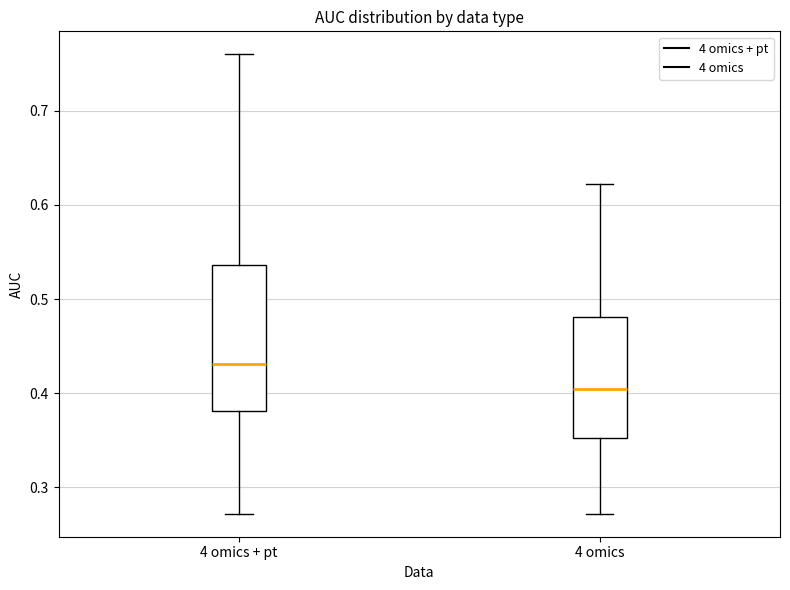

Reading left to right, transcribe this box plot: for each box, give where its median line is, the range the box spans, and where its two whiskers end, as read against the y-axis. The values are not printed on the chart, so give them approximately, as read against the axis.

4 omics + pt: median 0.43, box 0.38 to 0.54, whiskers 0.27 to 0.76
4 omics: median 0.40, box 0.35 to 0.48, whiskers 0.27 to 0.62